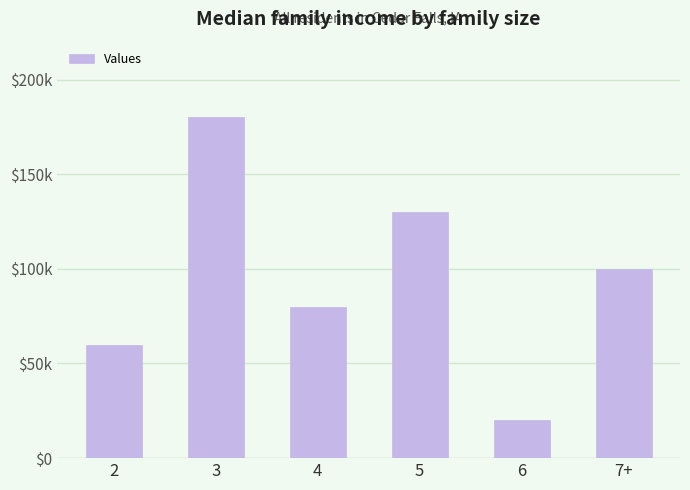

Reading right to left, transcribe all the data shown in this chart.

7+=10	6=2	5=13	4=8	3=18	2=6